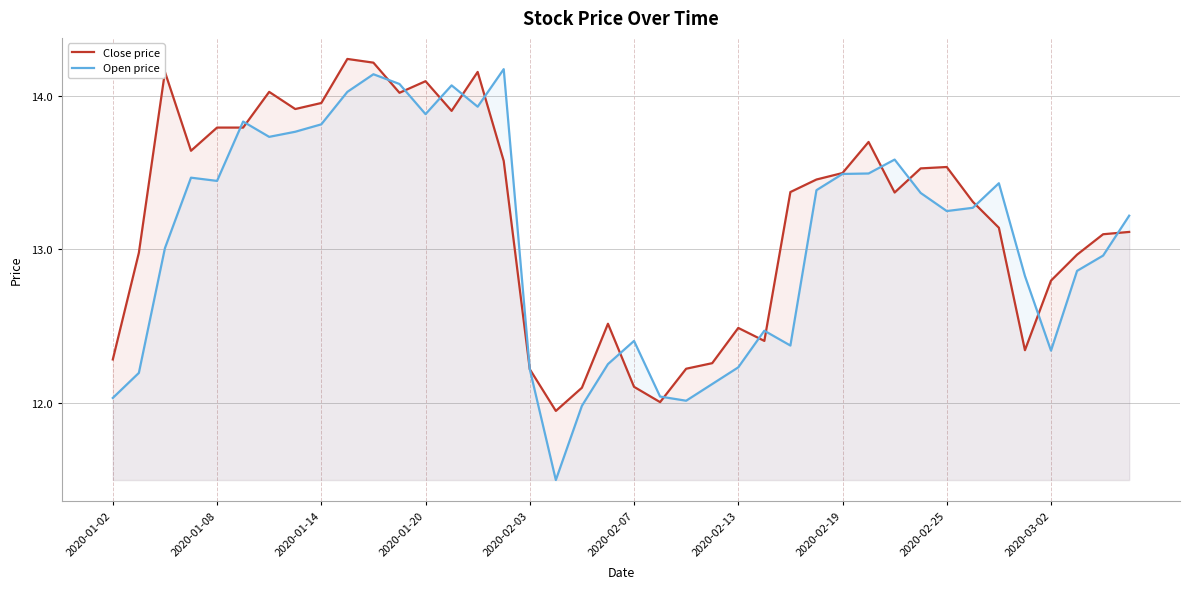

What is the approximate value of Close price at 39?

13.1